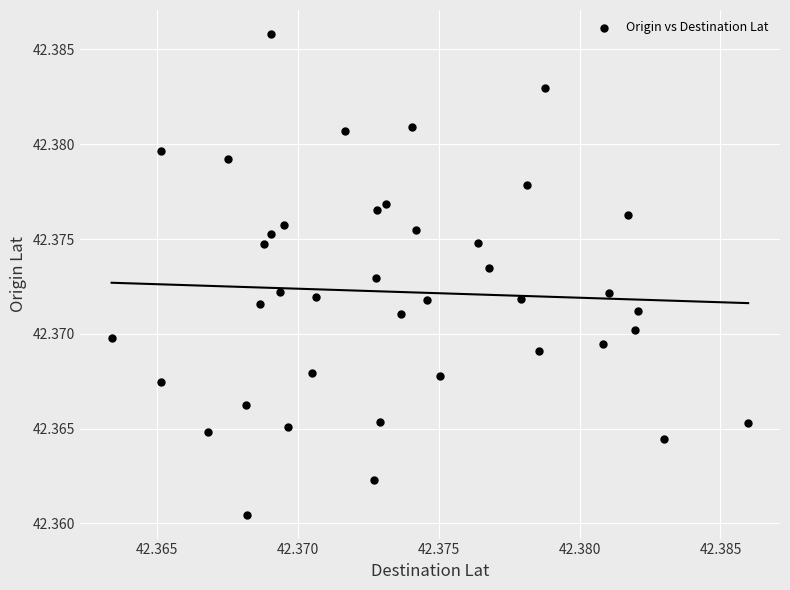

Count the number of points in this scatter plot.

40